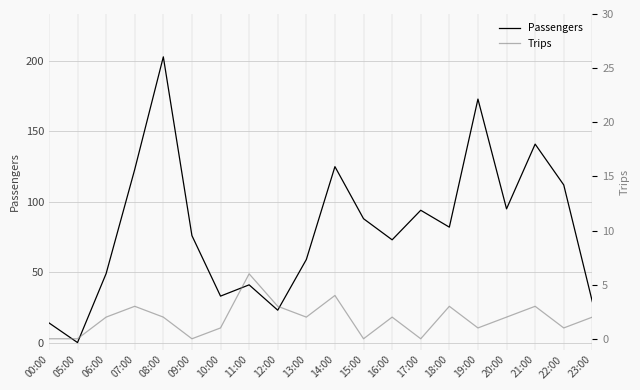

What is the sum of all Passengers values?

1633